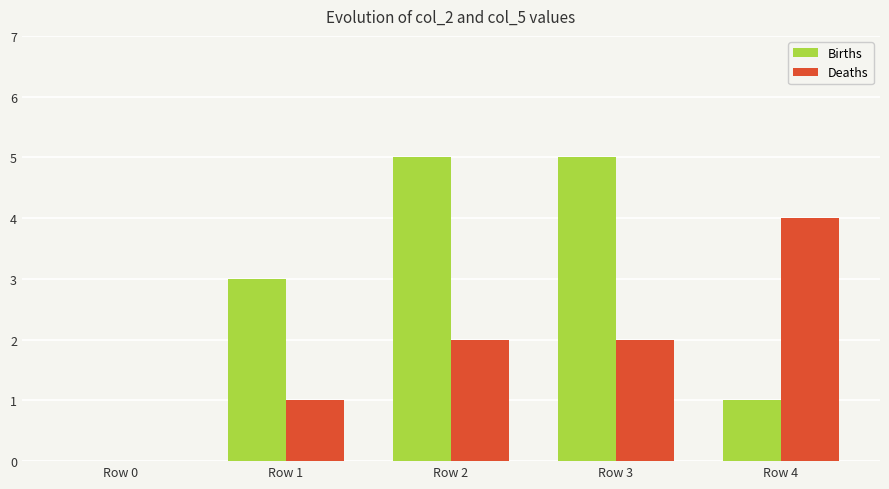

Which category has the highest value in the Deaths series?

Row 4